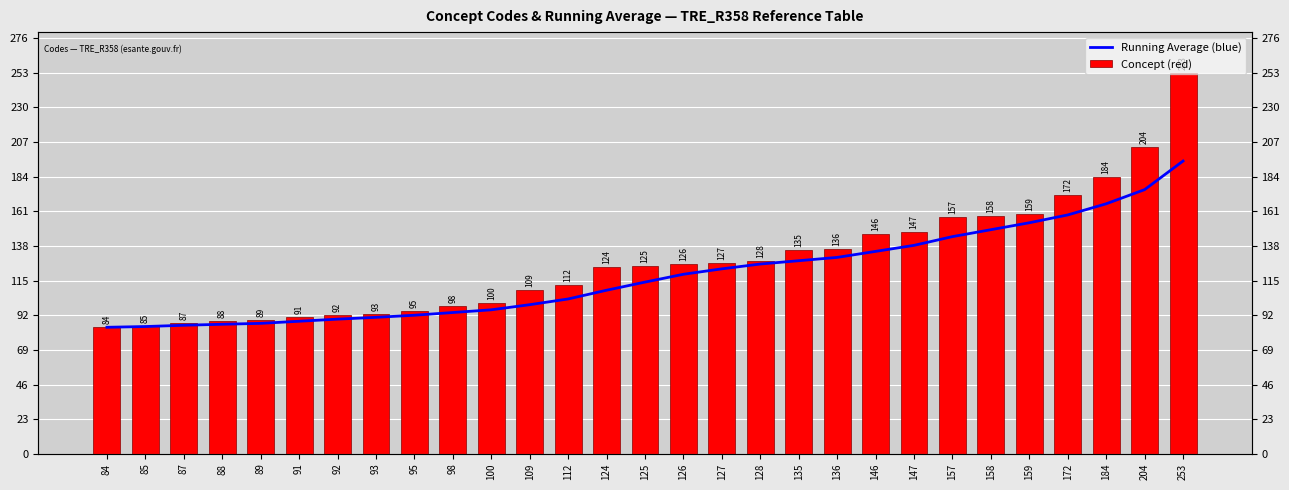

List the series in order of their overall mean, lowest first.

Running Average (blue), Concept (red)